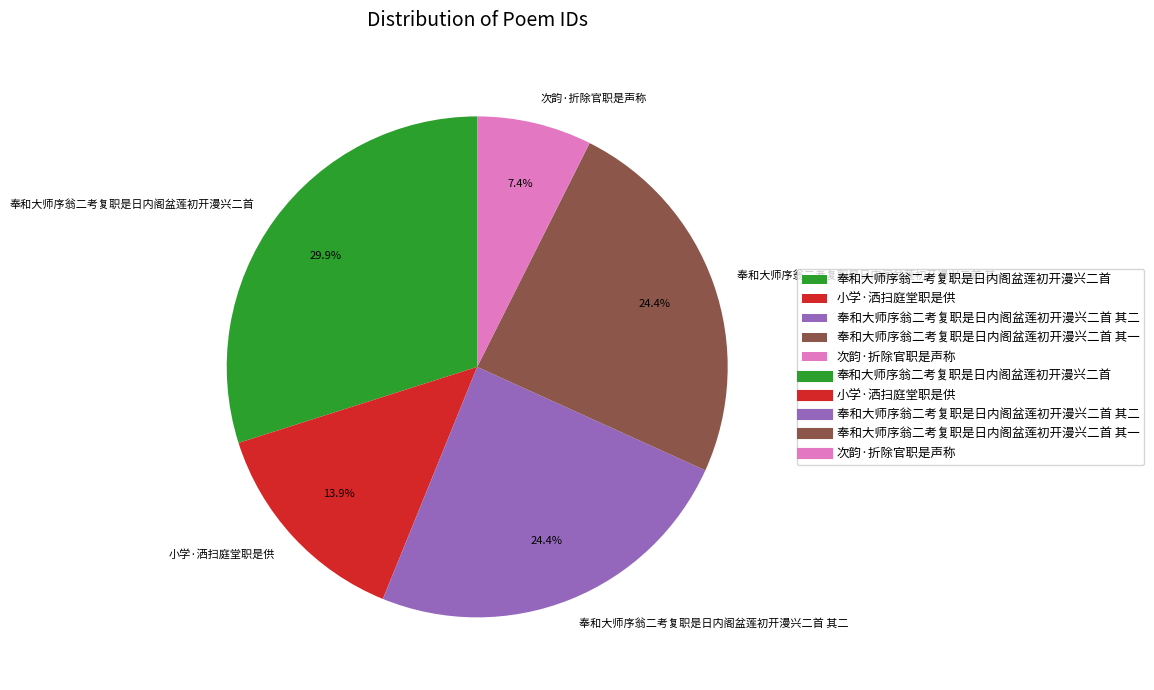

Do 奉和大师序翁二考复职是日内阁盆莲初开漫兴二首 其二 and 小学·洒扫庭堂职是供 together represent more than half of the pie?

No